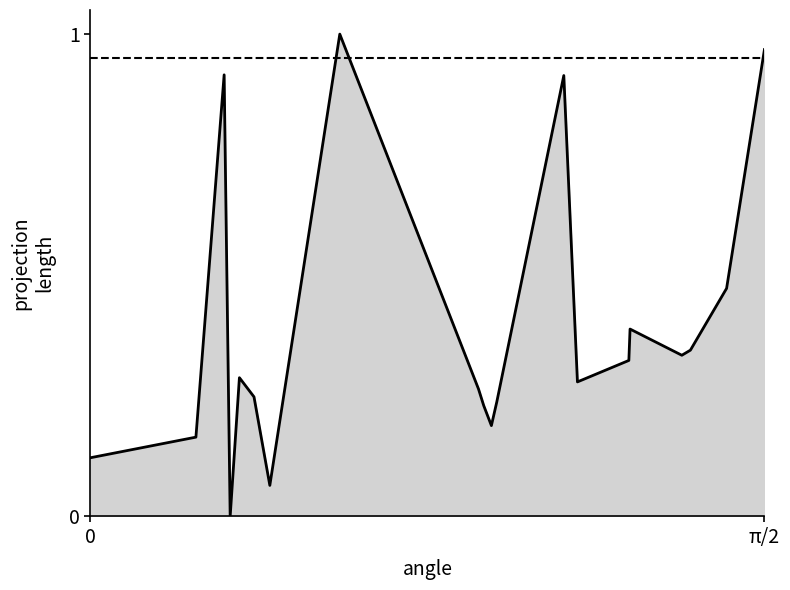

What is the value of the 15th point from the left?

0.3